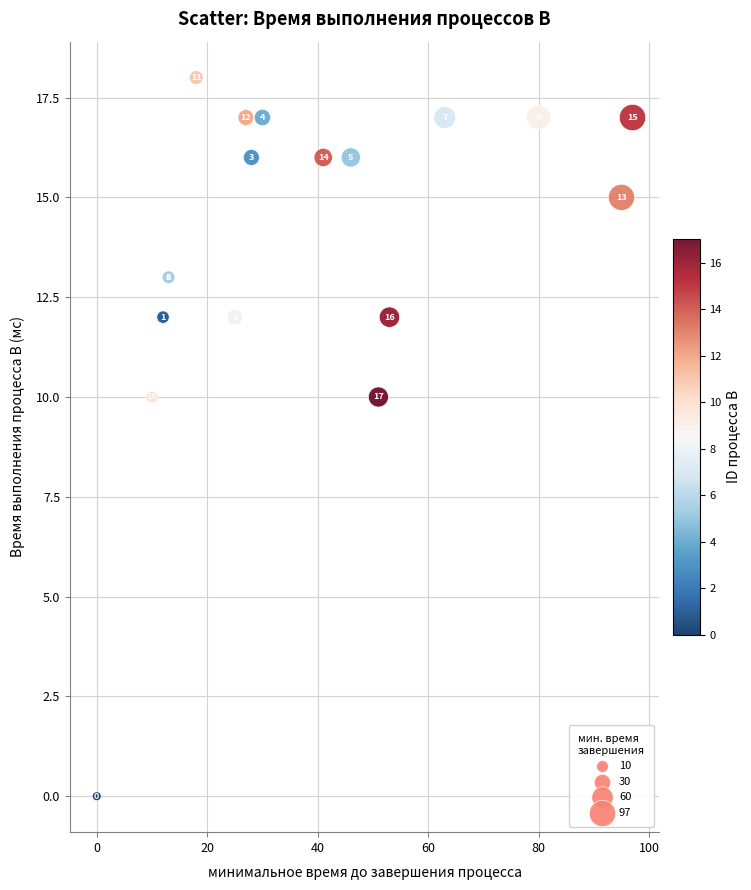

What Y value in the scatter plot is closest to 9?

10